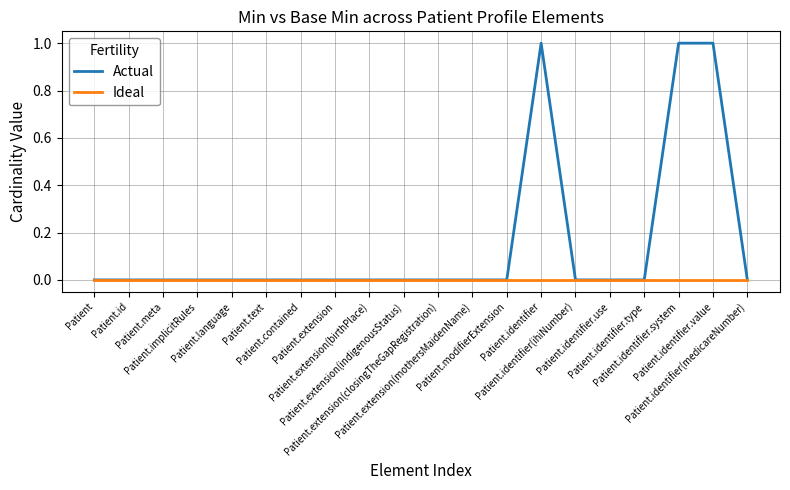

Rank the series by their average value, from highest to lowest.

Actual, Ideal